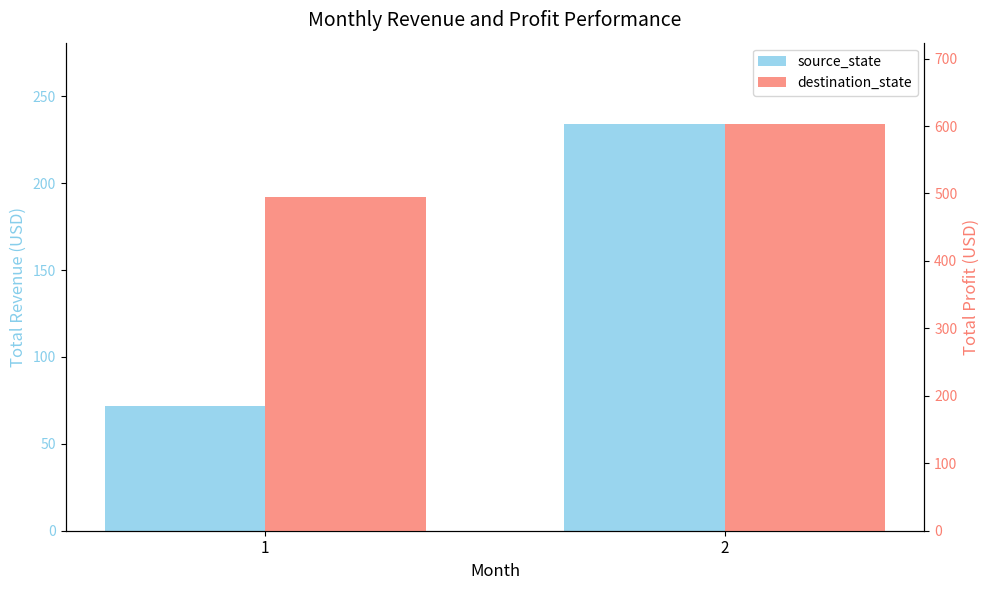

Reading left to right, list all the values displayed in this chart.

source_state: 72	234
destination_state: 495	603